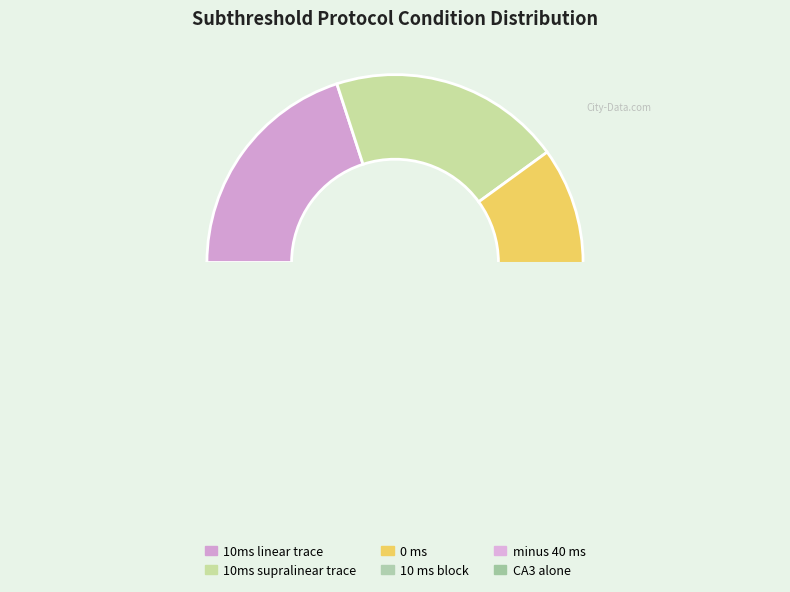

What is the smallest slice in the pie chart?

10 ms block